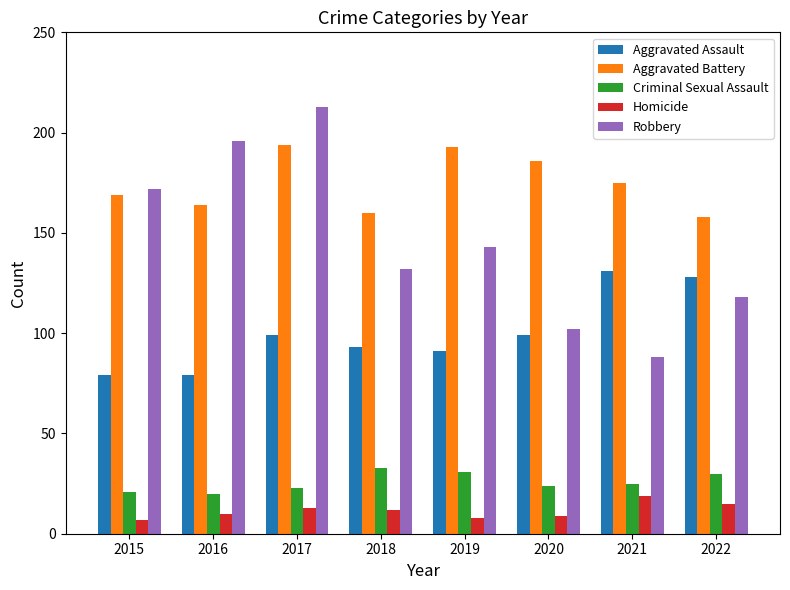

Reading left to right, transcribe all the data shown in this chart.

Aggravated Assault: 2015=79	2016=79	2017=99	2018=93	2019=91	2020=99	2021=131	2022=128
Aggravated Battery: 2015=169	2016=164	2017=194	2018=160	2019=193	2020=186	2021=175	2022=158
Criminal Sexual Assault: 2015=21	2016=20	2017=23	2018=33	2019=31	2020=24	2021=25	2022=30
Homicide: 2015=7	2016=10	2017=13	2018=12	2019=8	2020=9	2021=19	2022=15
Robbery: 2015=172	2016=196	2017=213	2018=132	2019=143	2020=102	2021=88	2022=118